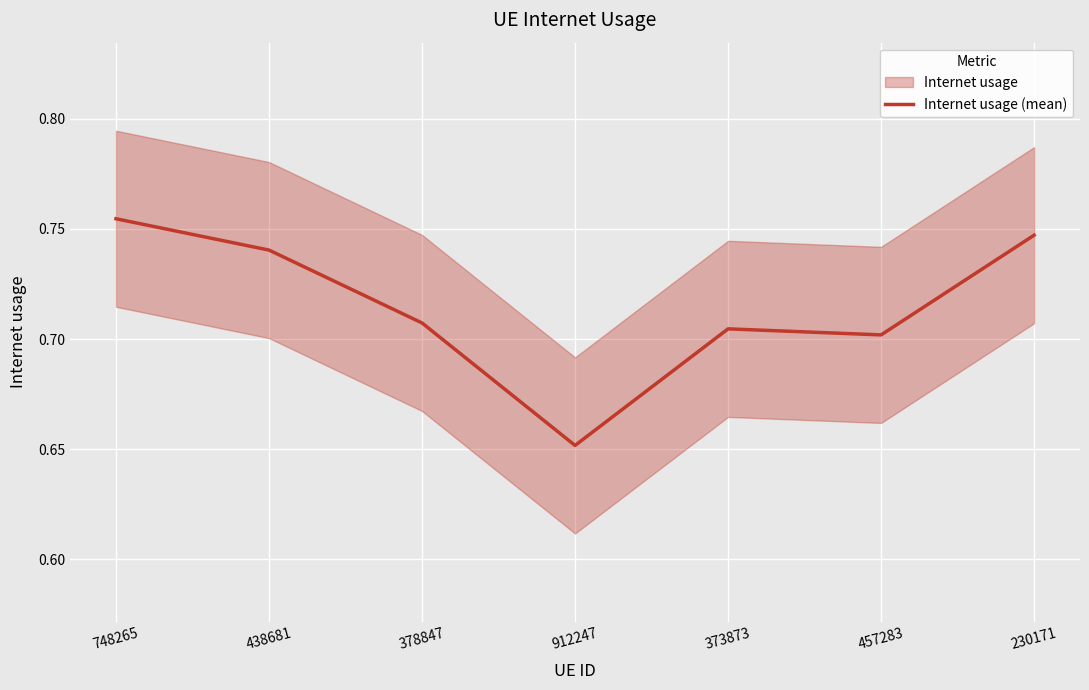

How many lines are shown in the chart?

1